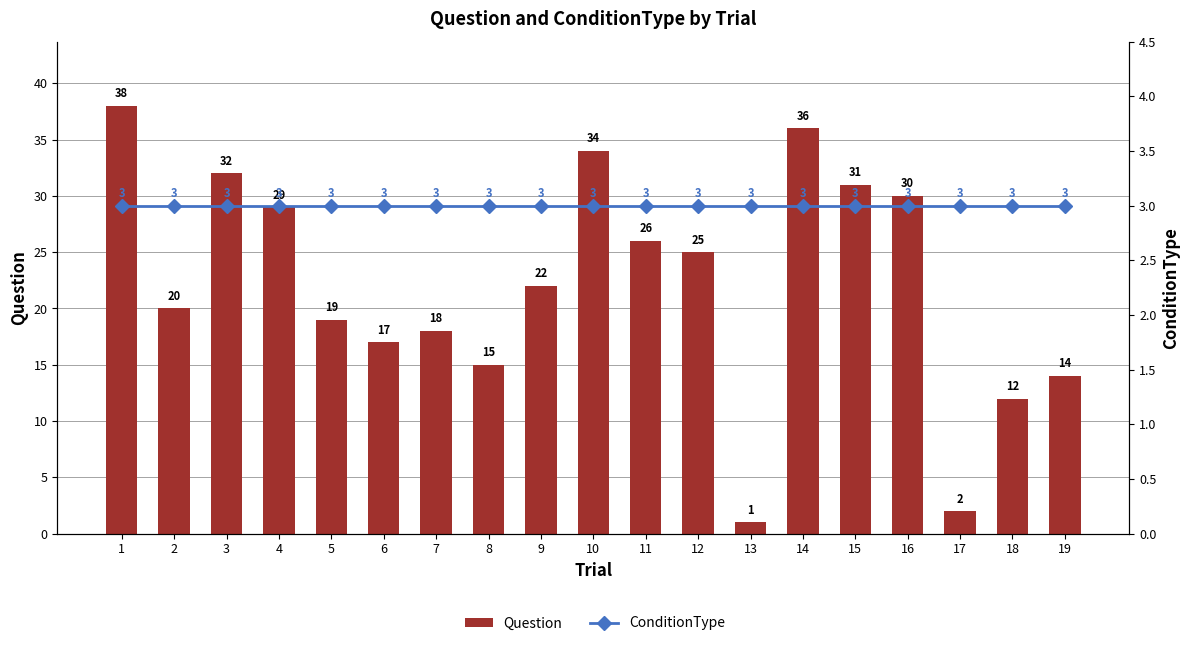

At 10, list the series in order from smallest to largest.

ConditionType, Question